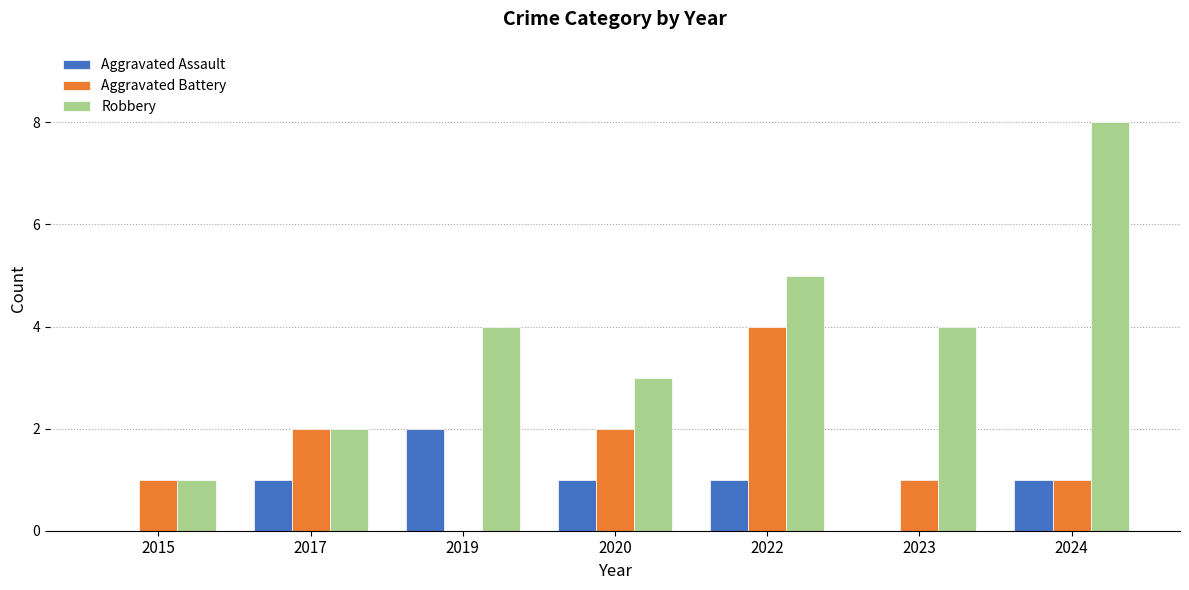

Are the bars grouped side by side (vs. stacked)?

Yes